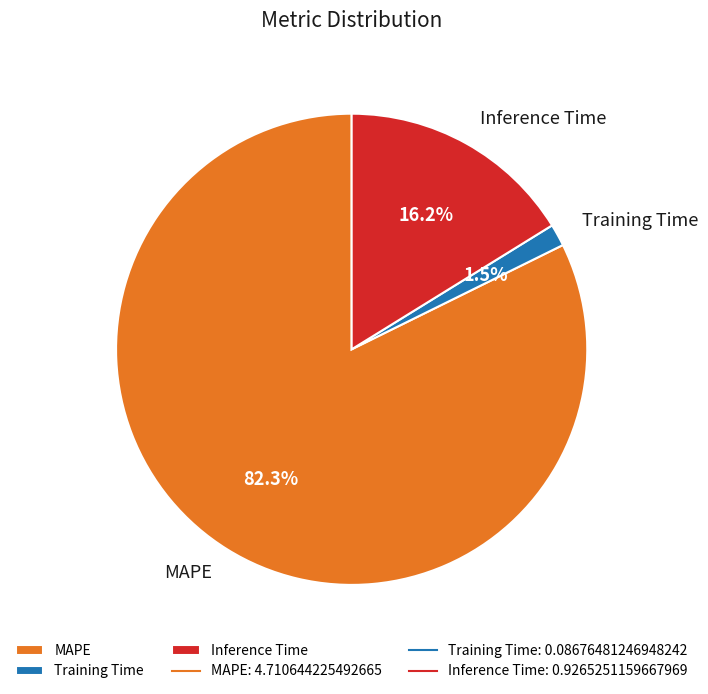

How many segments does this pie chart have?

3